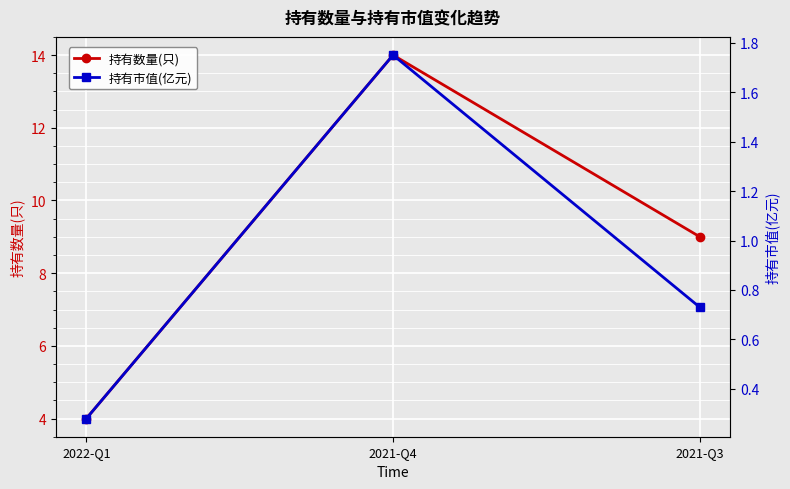

What are all the series names shown in the legend?

持有数量(只), 持有市值(亿元)